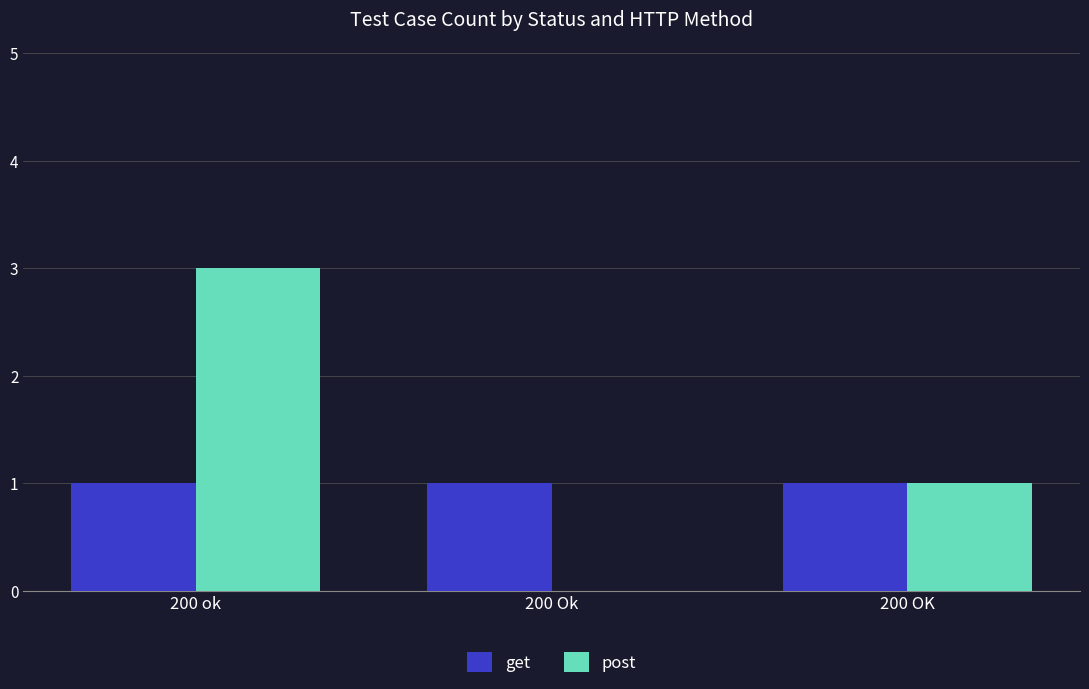

What is the total value across all series at 200 ok?

4